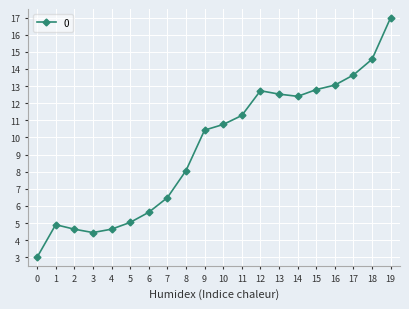

What is the maximum value shown in the chart?

17.0